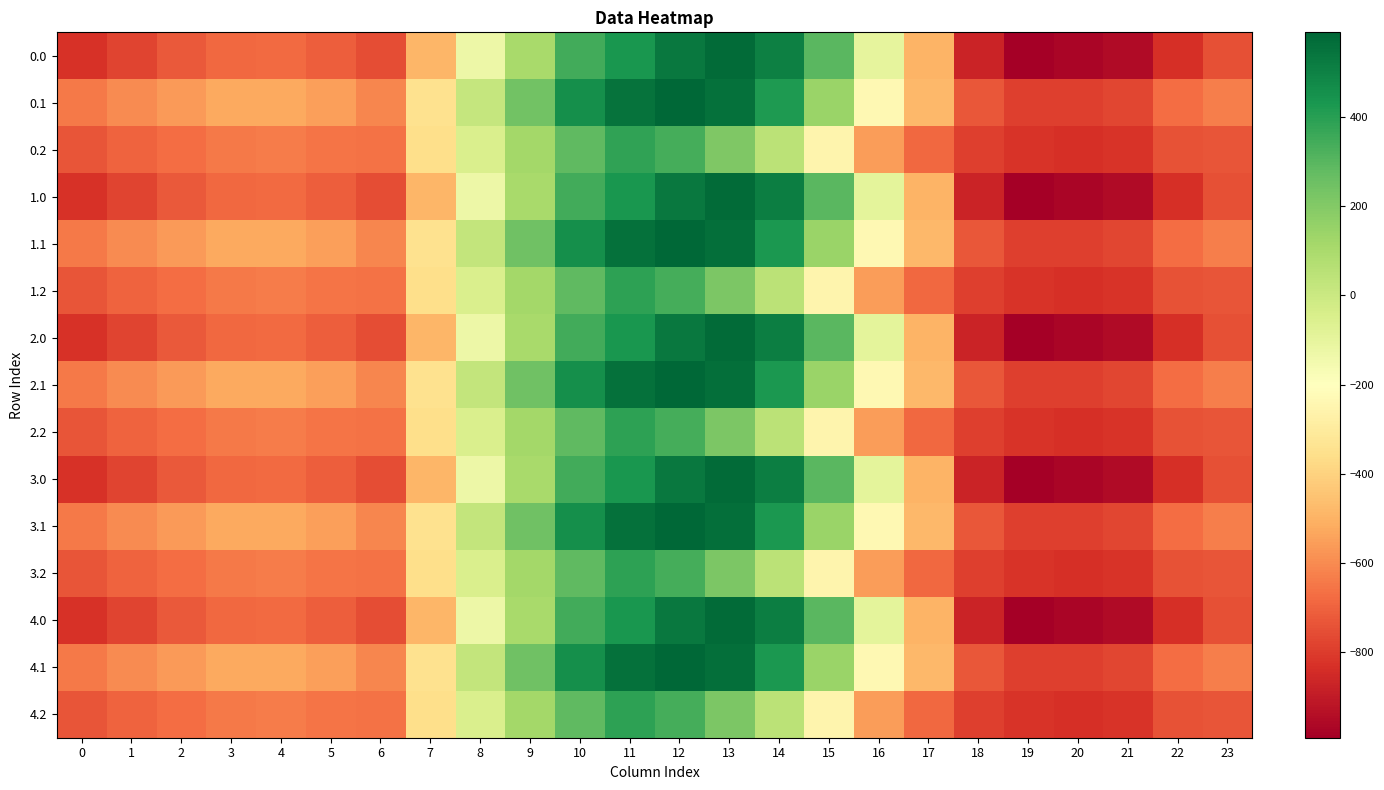

What is the maximum value shown in the chart?

589.3